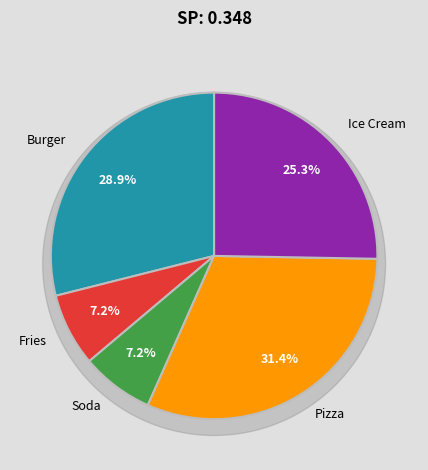

How many slices are in this pie chart?

5